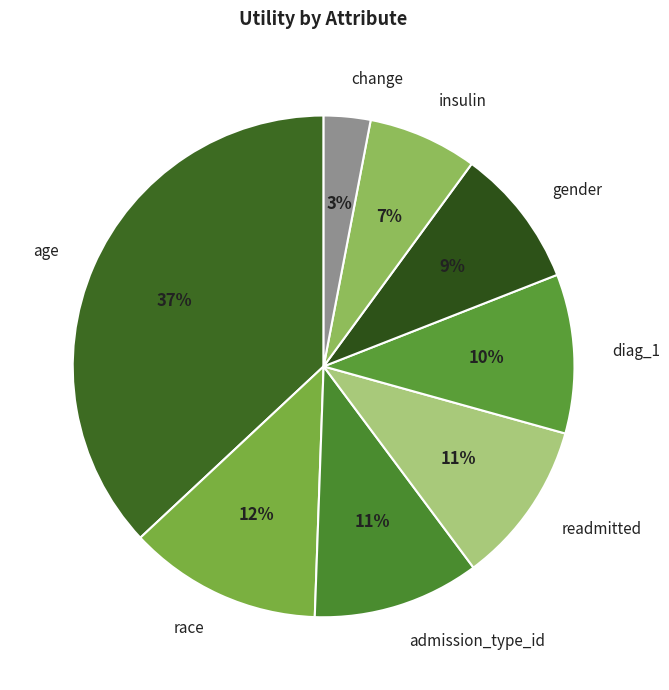

To the nearest percent, what portion does gender represent?

9%